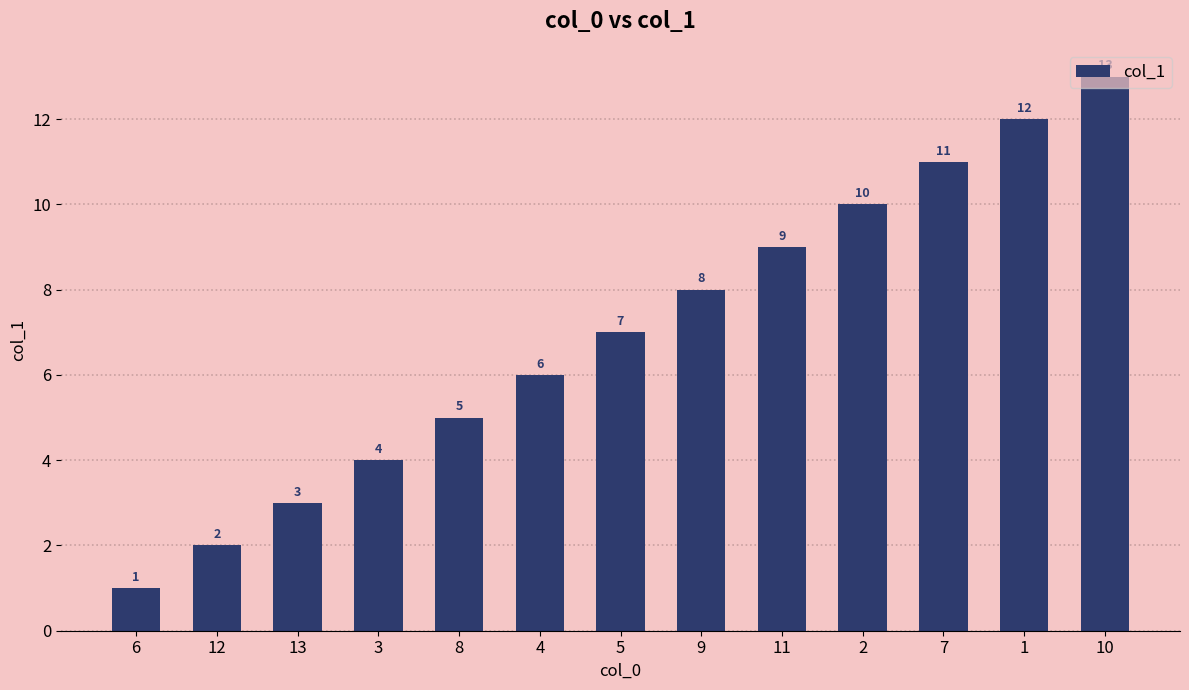

True or false: the data shows 16 at 2.

False